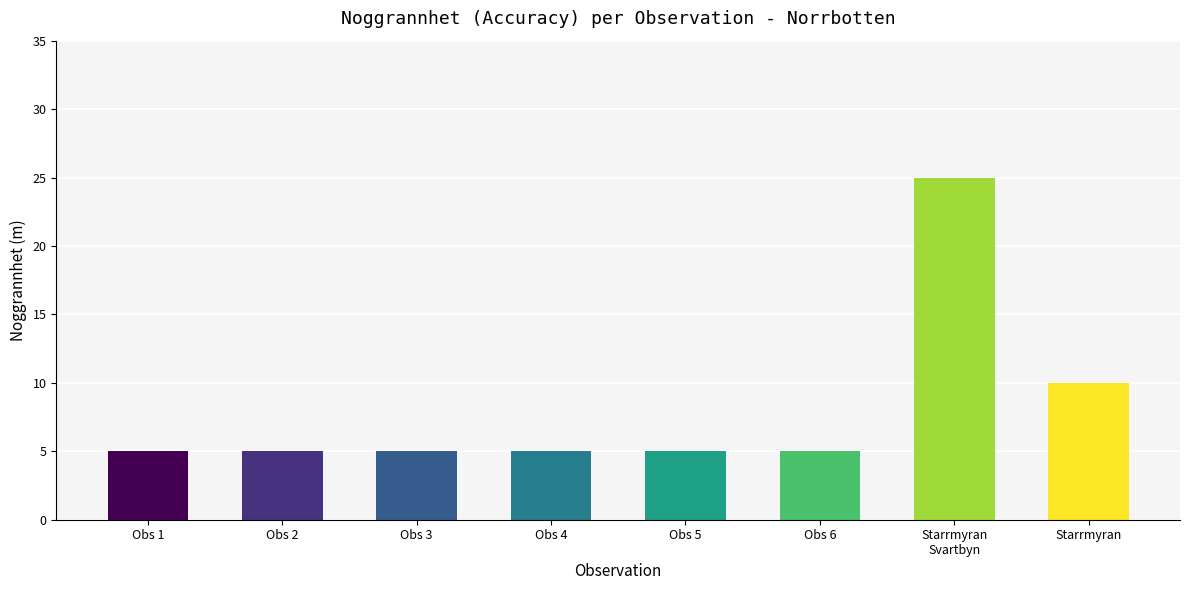

The value at Obs 1 is 2. True or false?

False